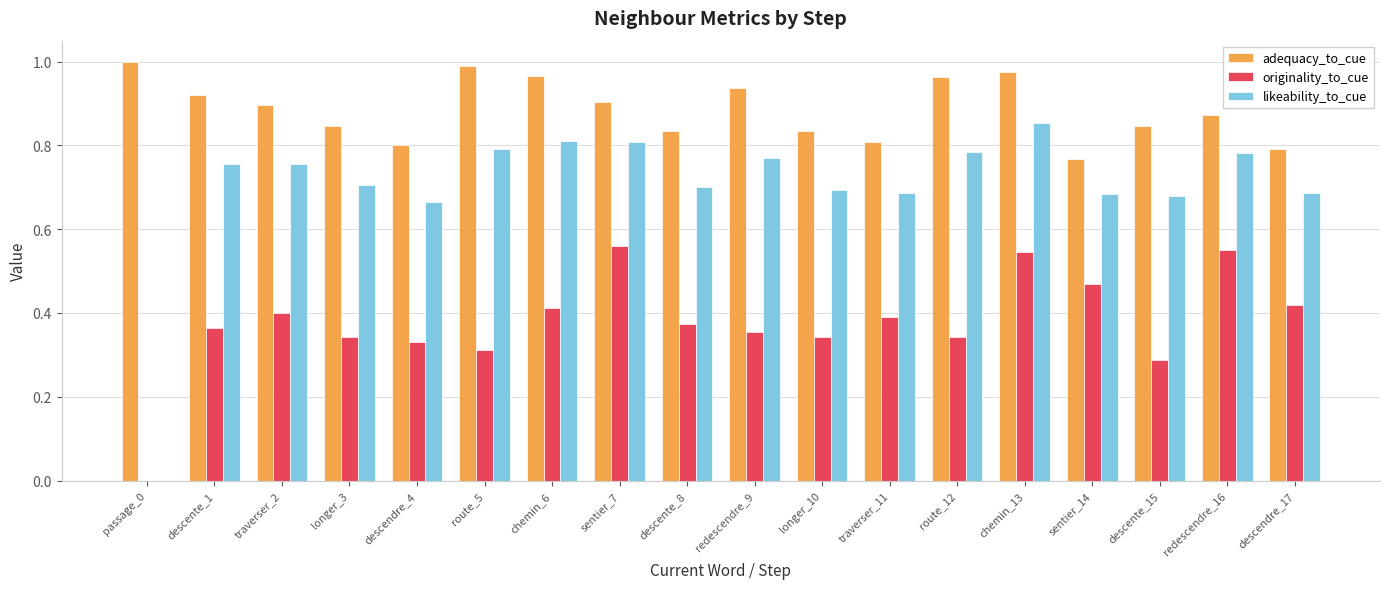

At which label is adequacy_to_cue closest to 0?

sentier_14